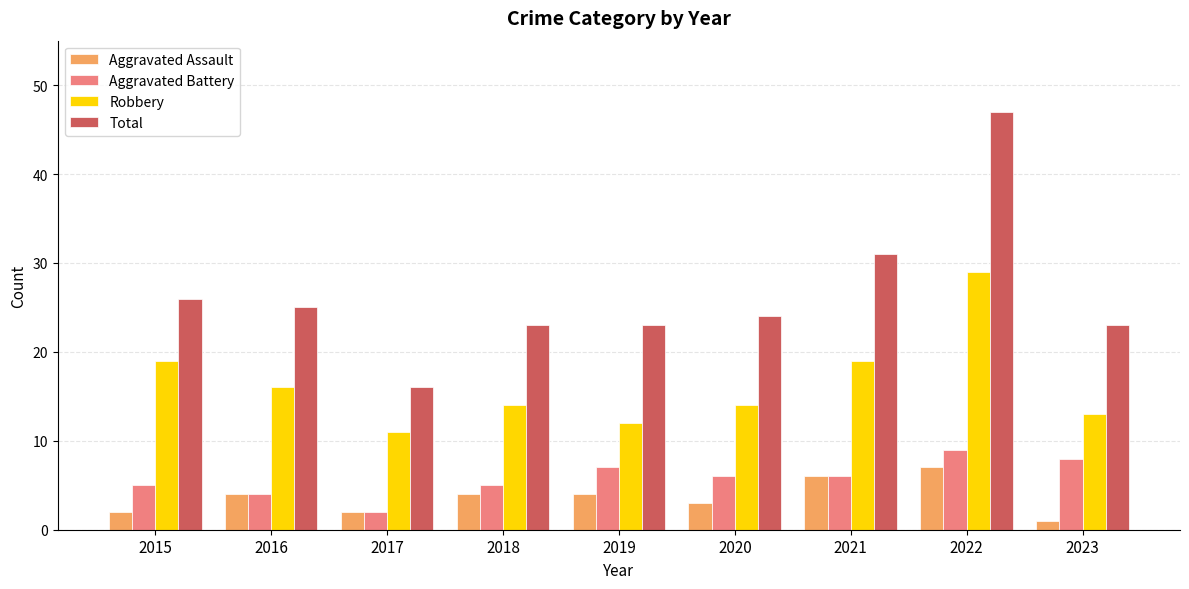

What is the maximum value for Robbery?

29